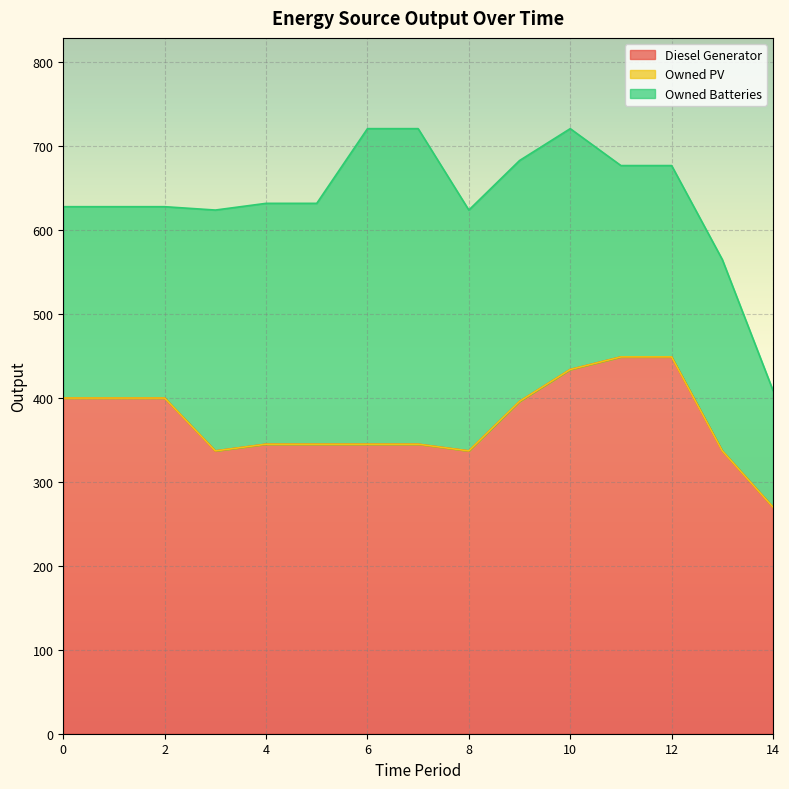

Between 11 and 13, which series saw the biggest shift?

Diesel Generator